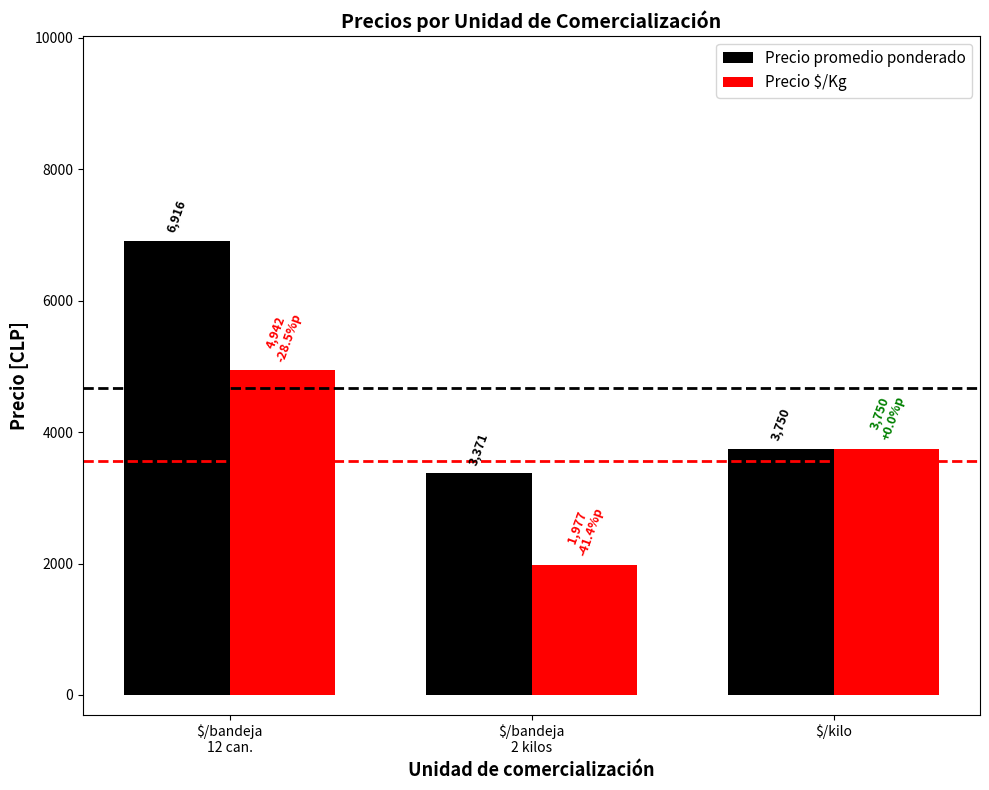

What is the difference between the Precio $/Kg values at $/kilo and $/bandeja
2 kilos?

1773